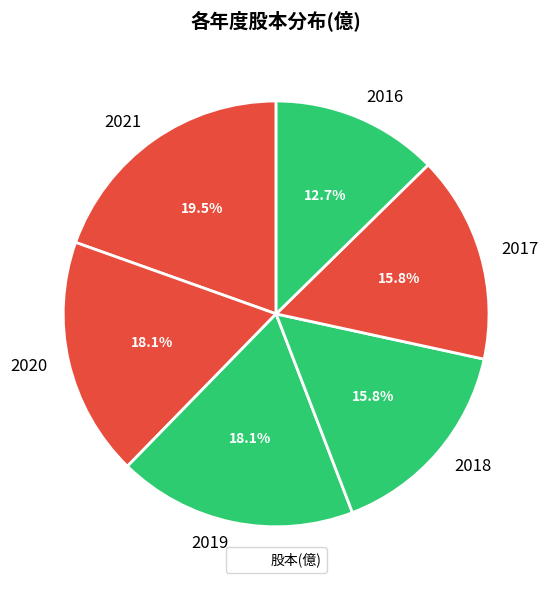

What percentage is the 2020 slice, to the nearest percent?

18%